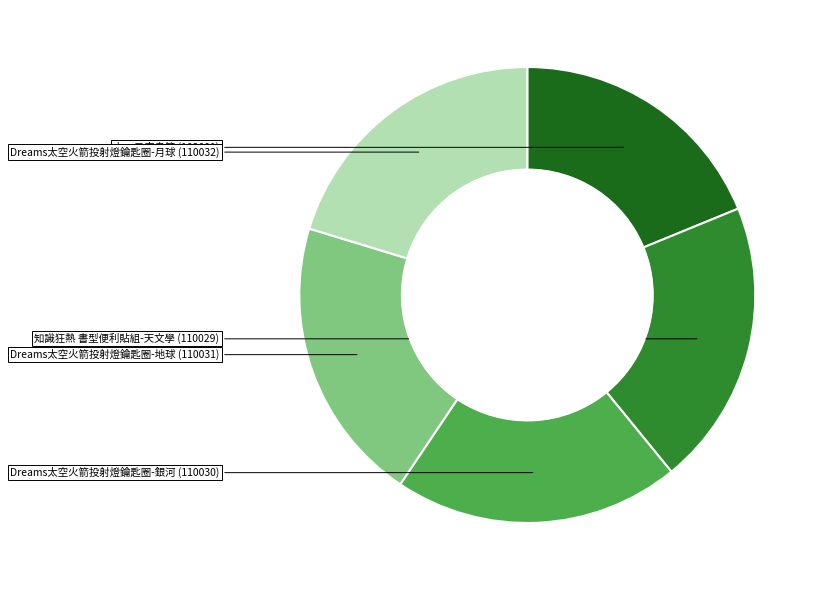

Is there a majority slice in this chart?

No